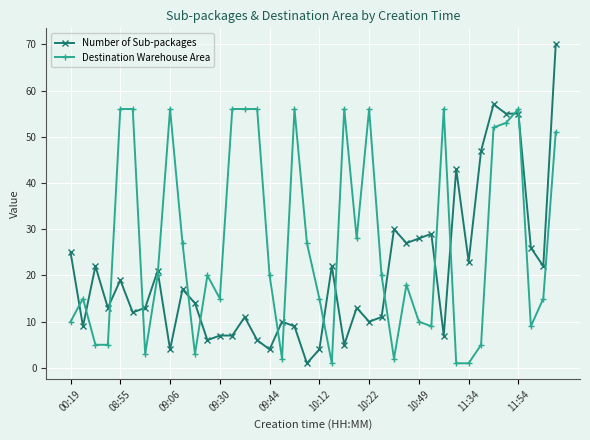

Reading left to right, what are all the values shown in this chart?

Number of Sub-packages: 25	9	22	13	19	12	13	21	4	17	14	6	7	7	11	6	4	10	9	1	4	22	5	13	10	11	30	27	28	29	7	43	23	47	57	55	55	26	22	70
Destination Warehouse Area: 10	15	5	5	56	56	3	20	56	27	3	20	15	56	56	56	20	2	56	27	15	1	56	28	56	20	2	18	10	9	56	1	1	5	52	53	56	9	15	51